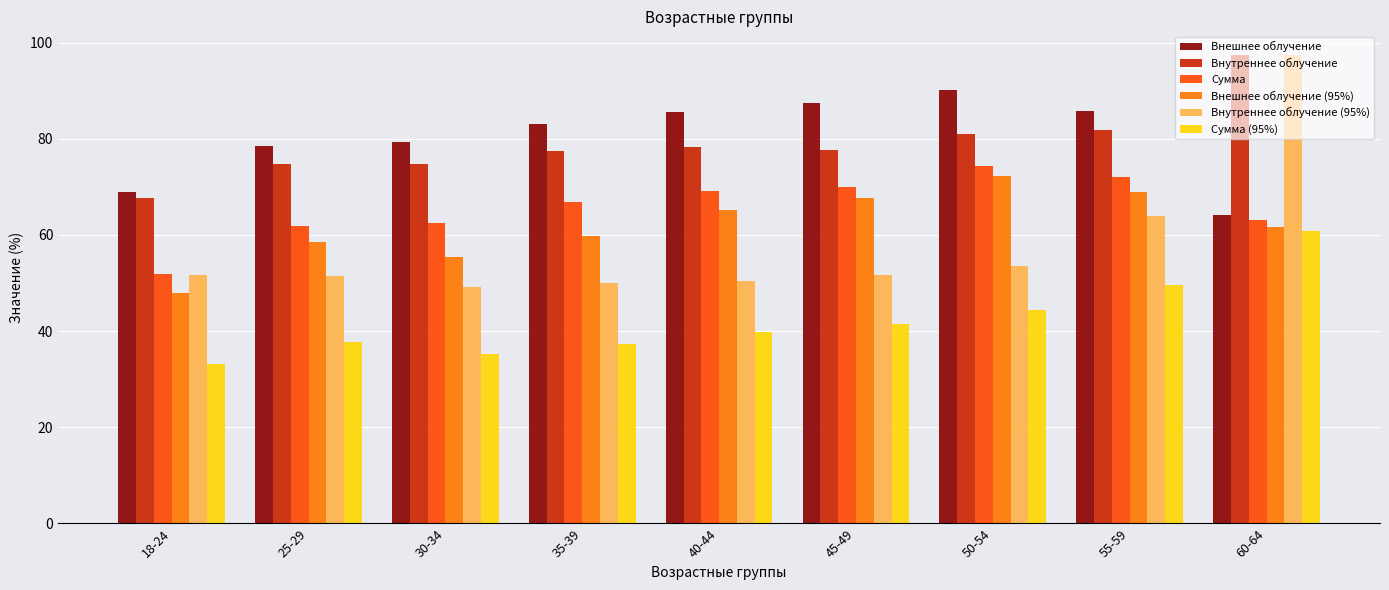

How many groups of bars are there?

9